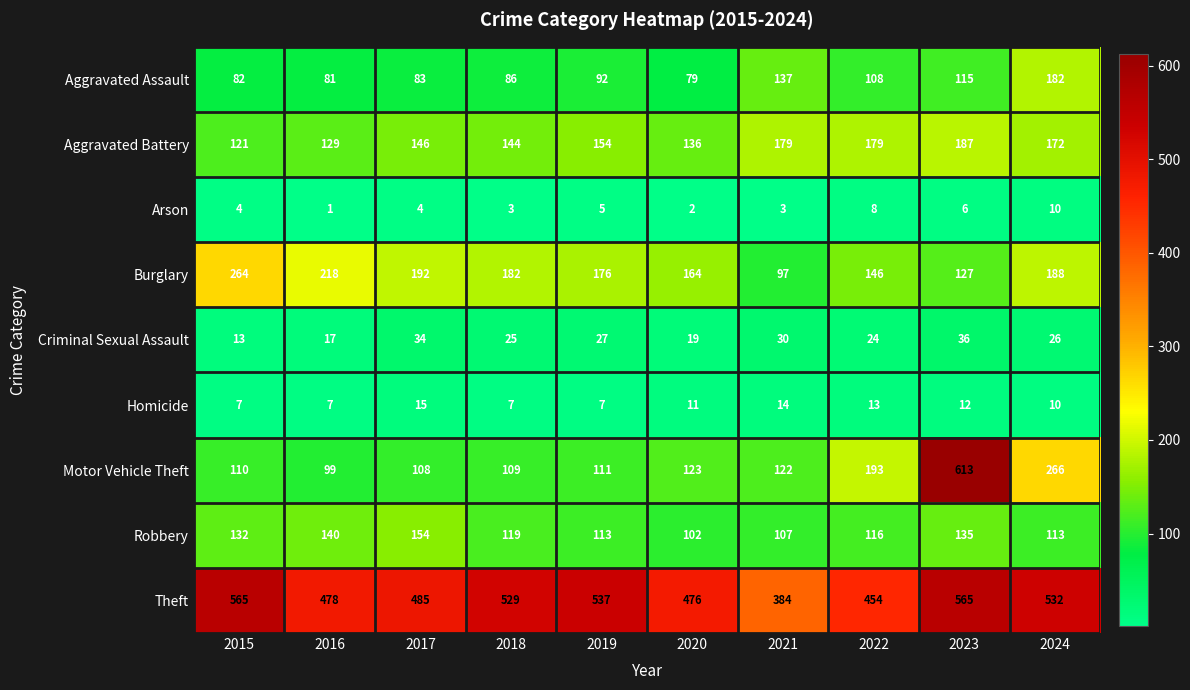

What is the sum of all Motor Vehicle Theft values?

1854